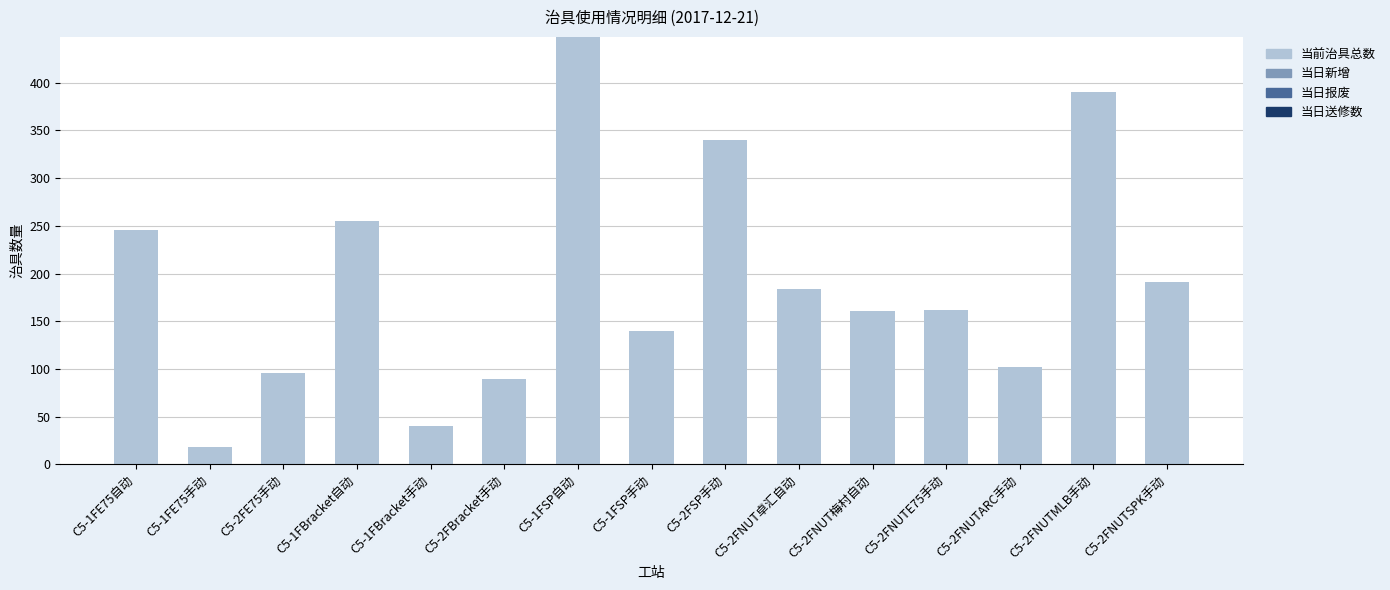

How many bars are there in total?

15